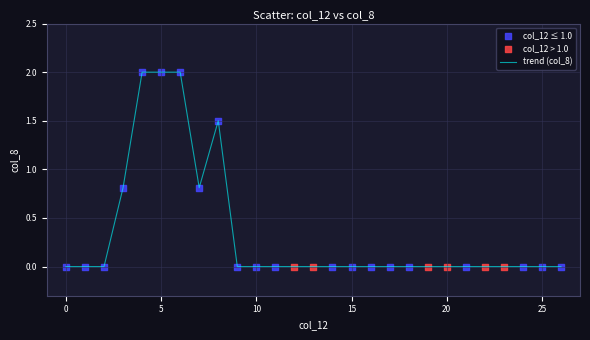

What is the greatest value displayed?

2.0